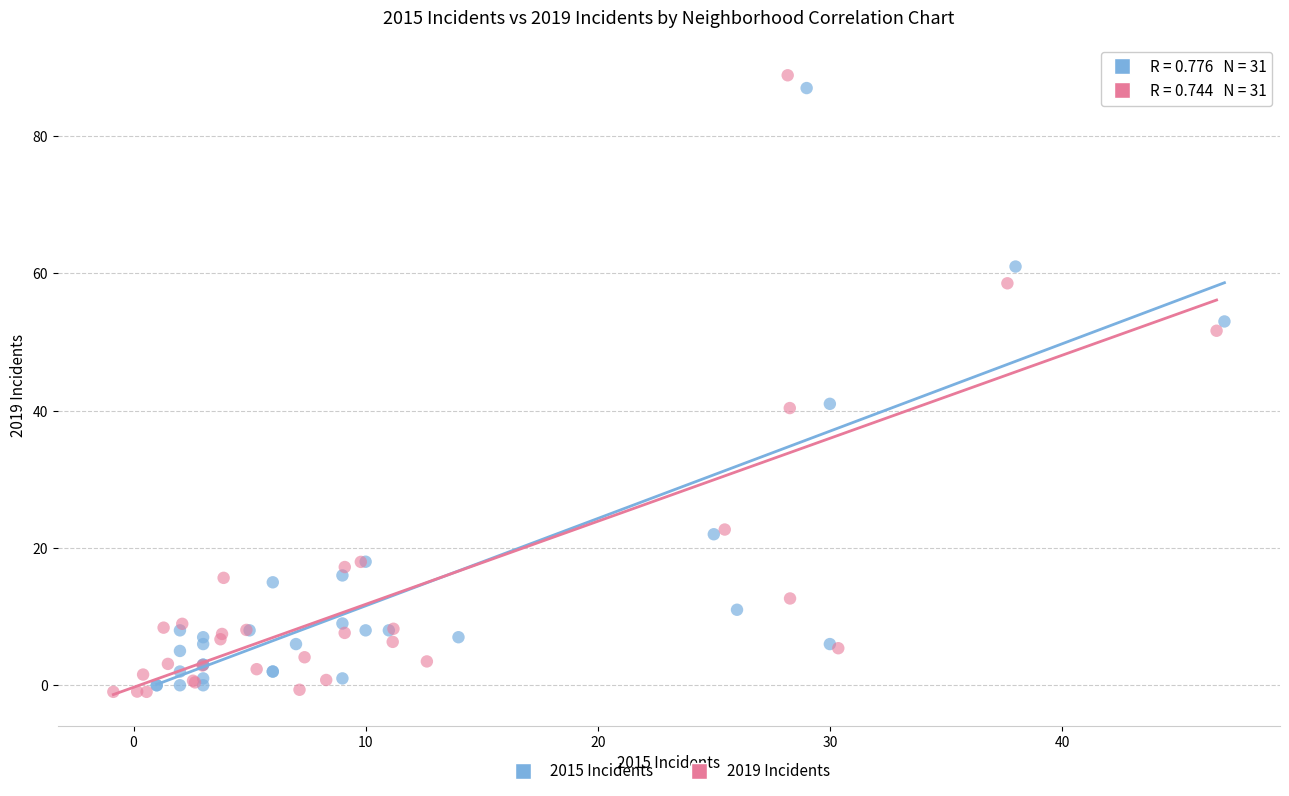

Which series has the largest Y range (max minus min)?

2019 Incidents